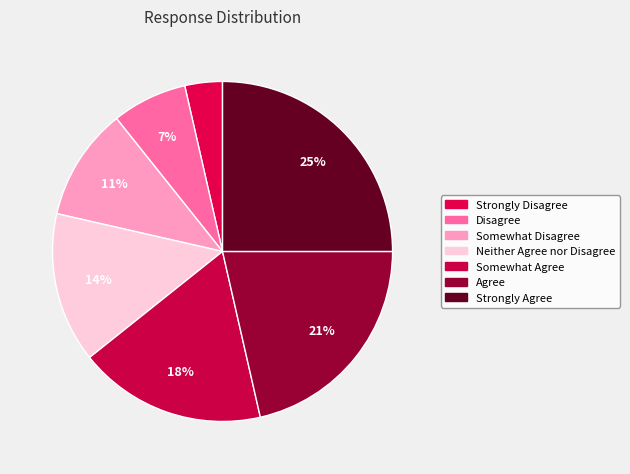

Combined, do Strongly Agree and Somewhat Disagree account for over 50%?

No